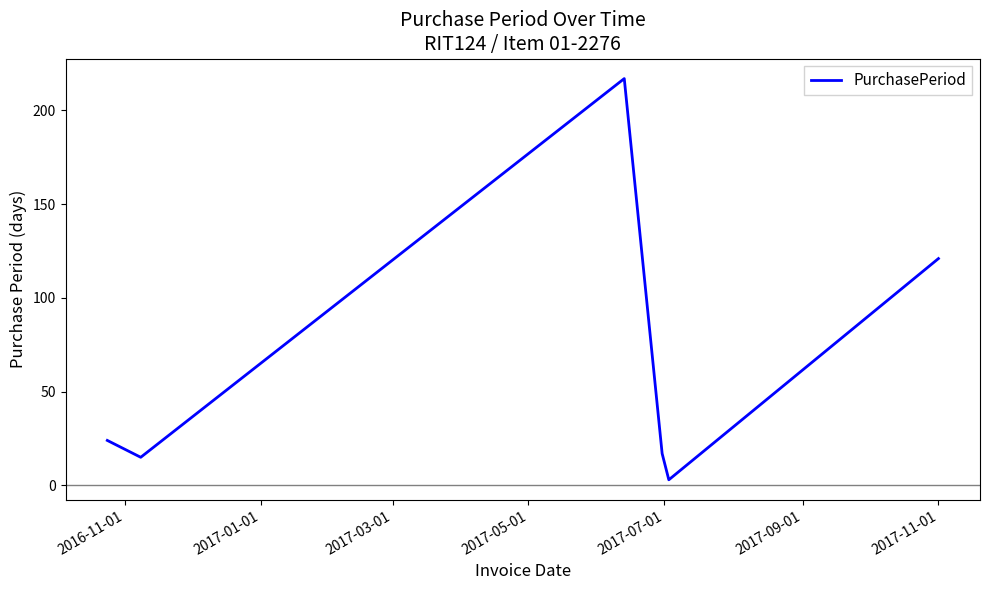

True or false: there are more than 2 points higher than both neighbors.

False